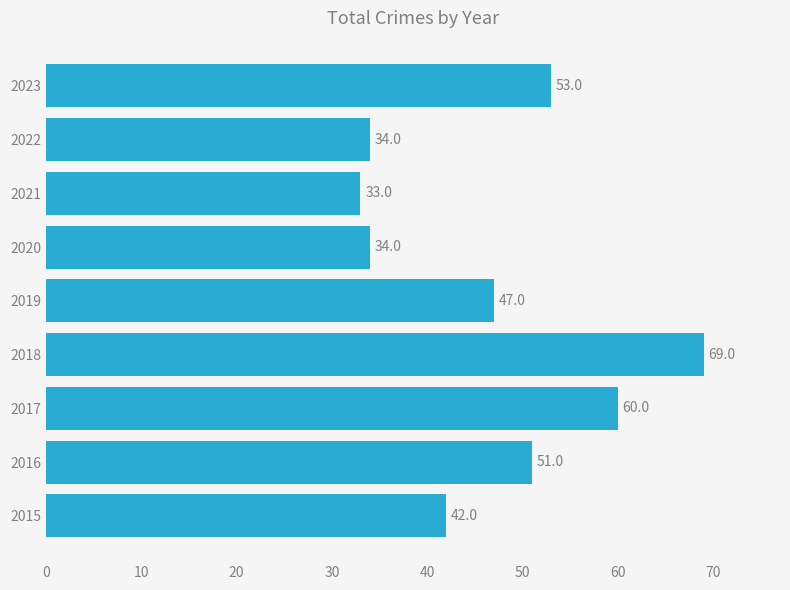

What is the greatest value displayed?

69